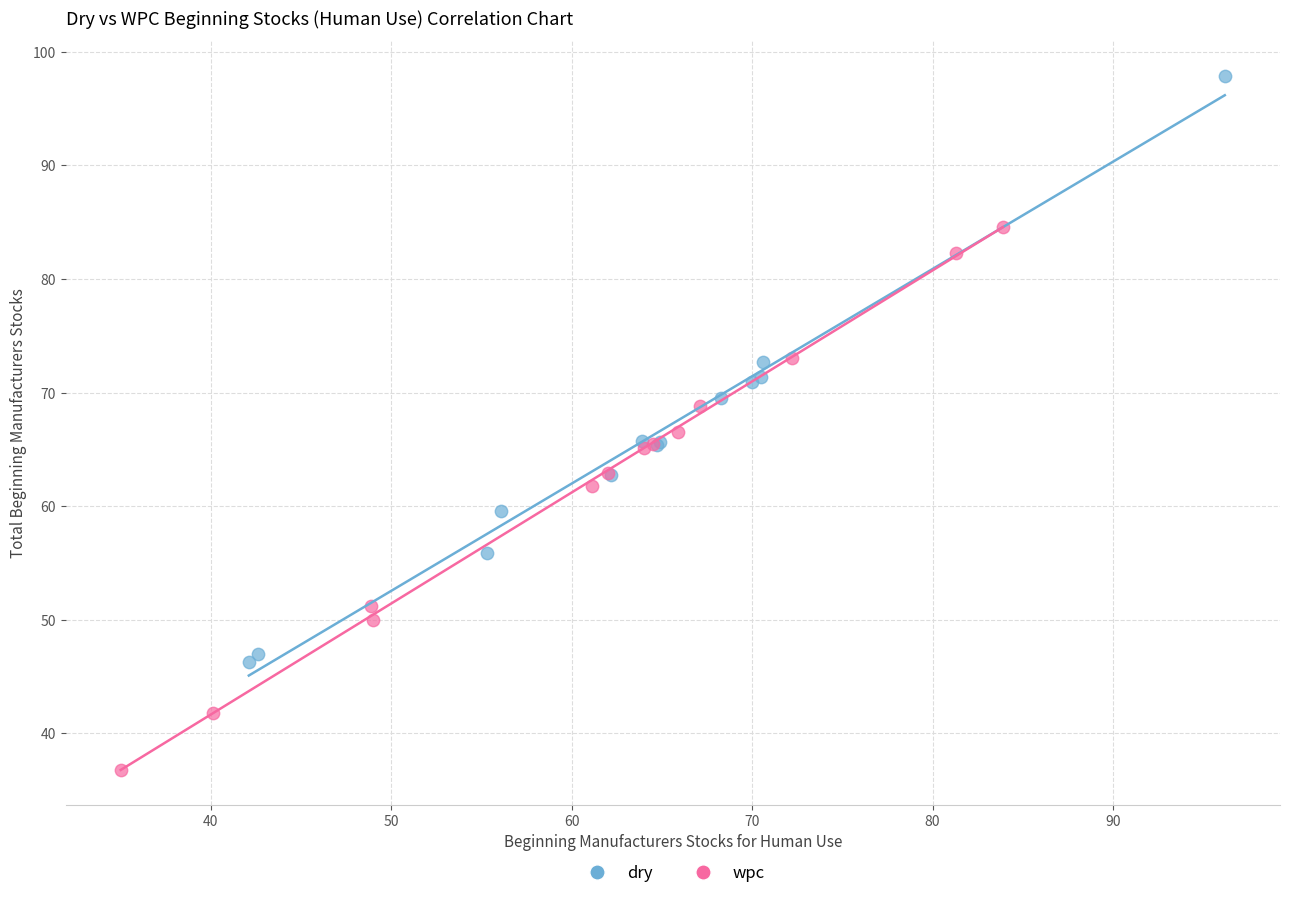

Which series reaches the minimum Y coordinate?

wpc